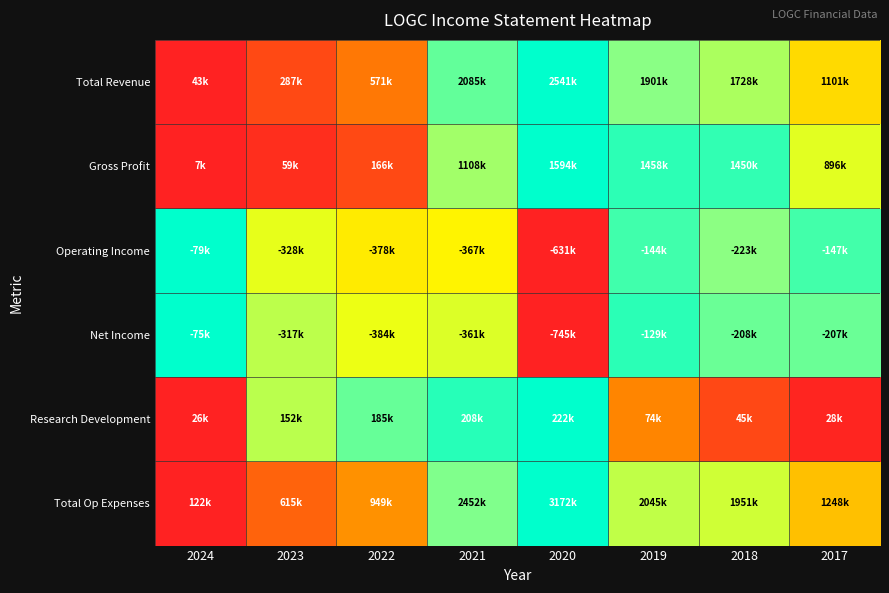

Between 2022 and 2021, which is larger?

2021